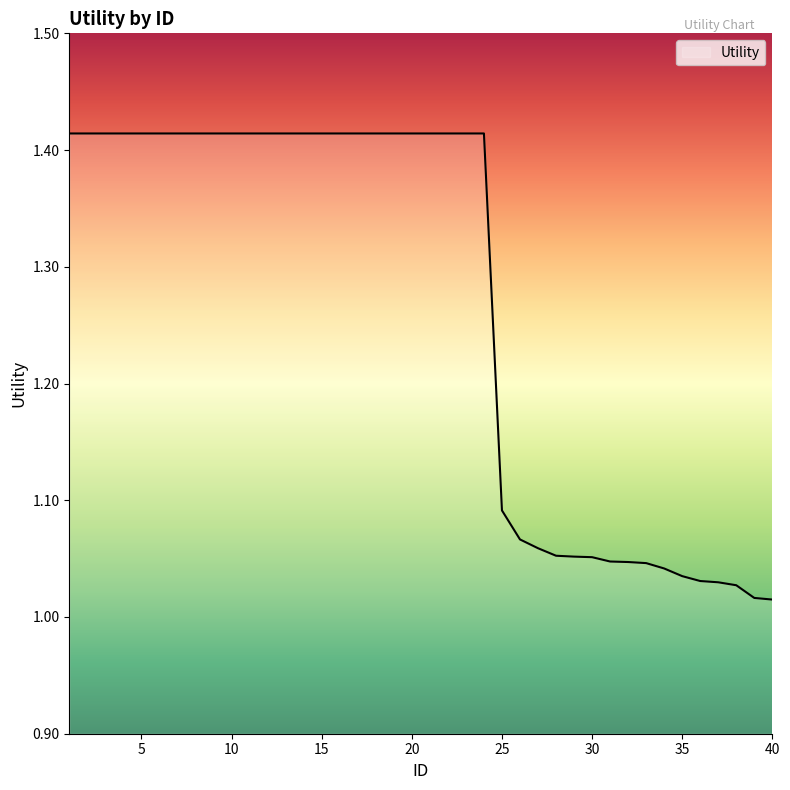

What is the difference between the maximum and minimum values?

0.4